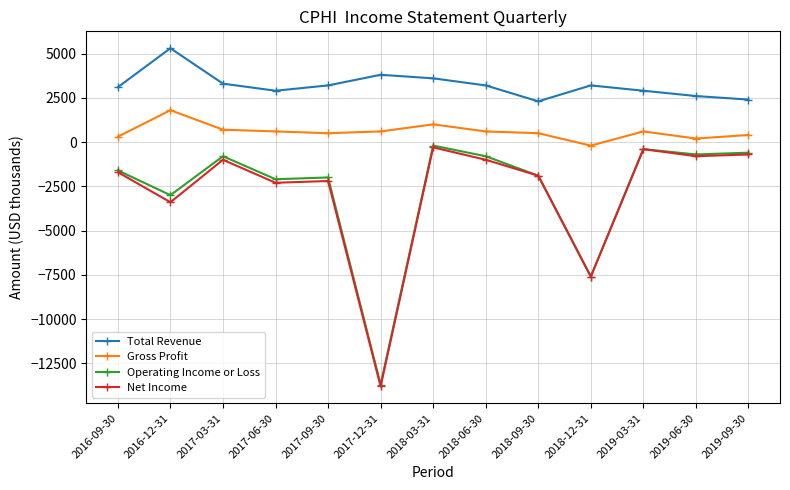

At which category does Gross Profit reach its first local peak?

2016-12-31